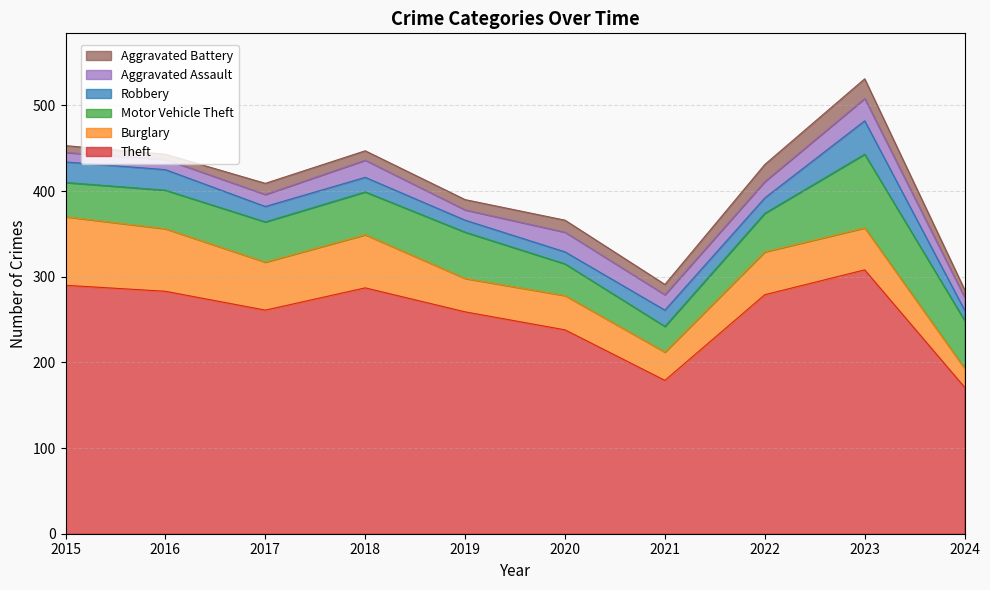

How many values in the Motor Vehicle Theft series exceed 47?

4